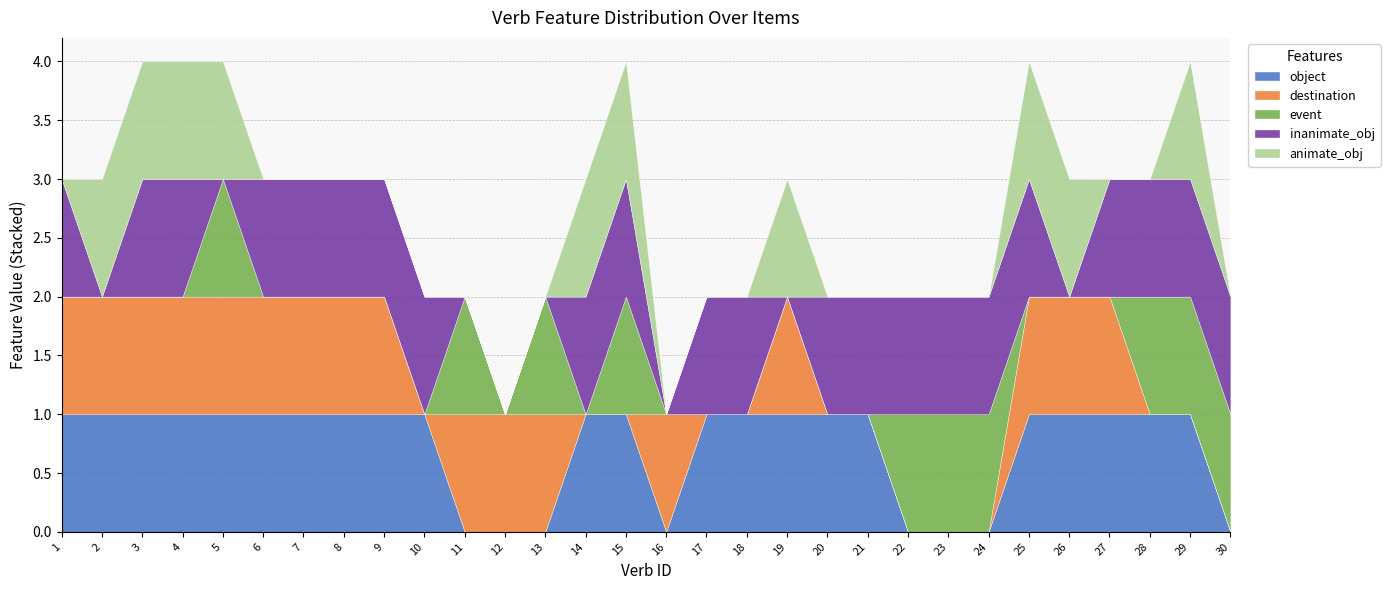

Between which two adjacent categories do object and destination first intersect?

10 and 11